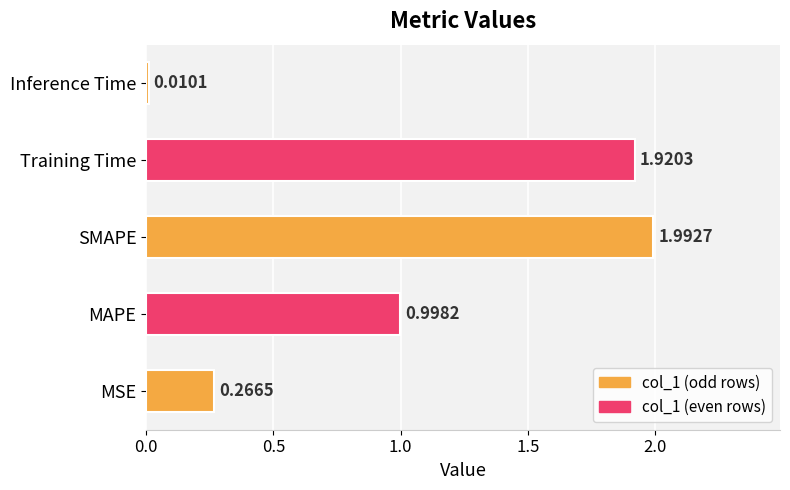

What is the change in value from MSE to Inference Time?

-0.3